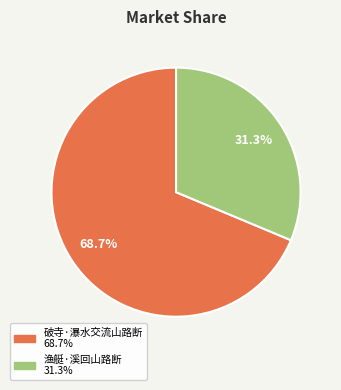

What is the majority slice?

破寺·瀑水交流山路断